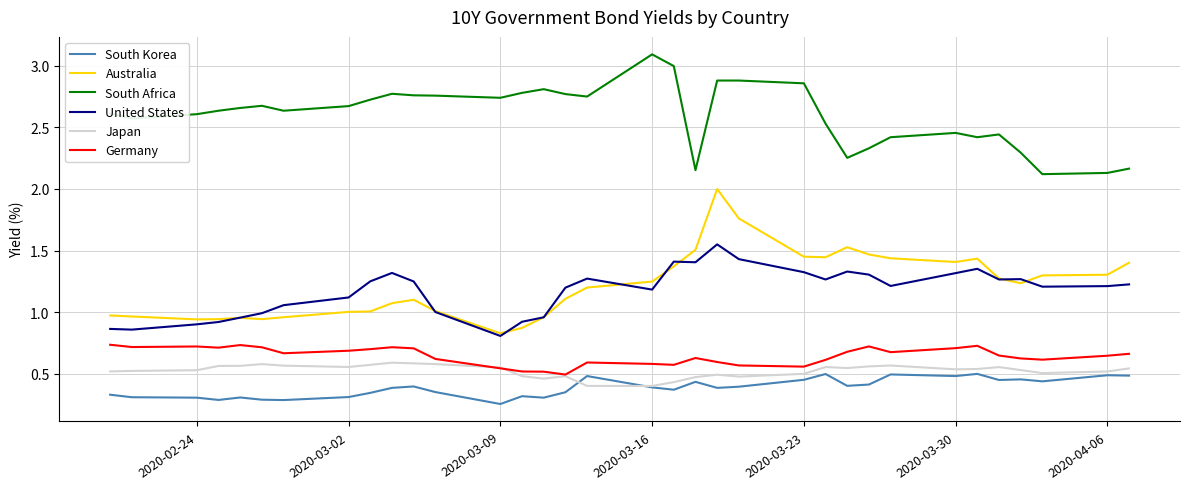

True or false: Japan and South Africa cross at least once.

False